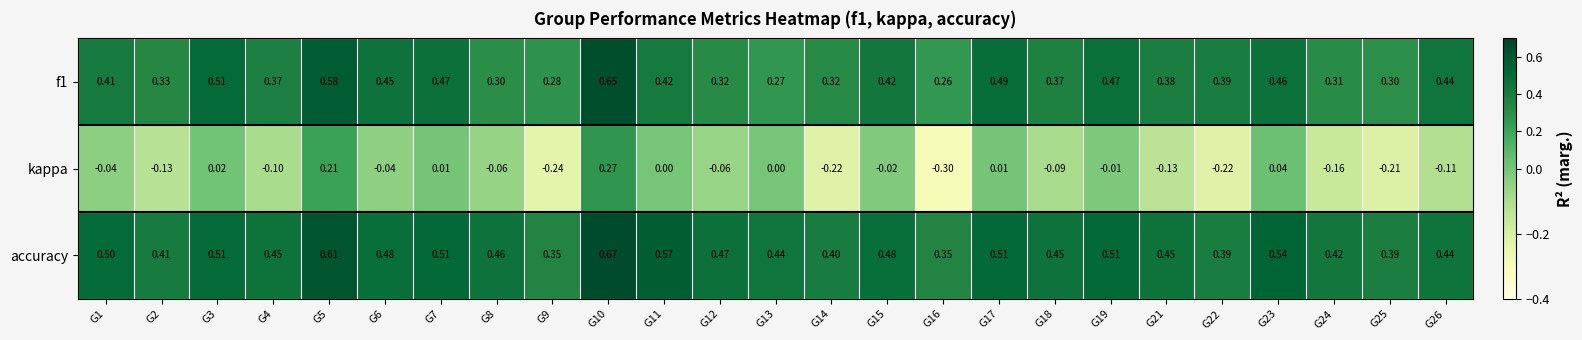

At G24, list the series in order from largest to smallest.

accuracy, f1, kappa